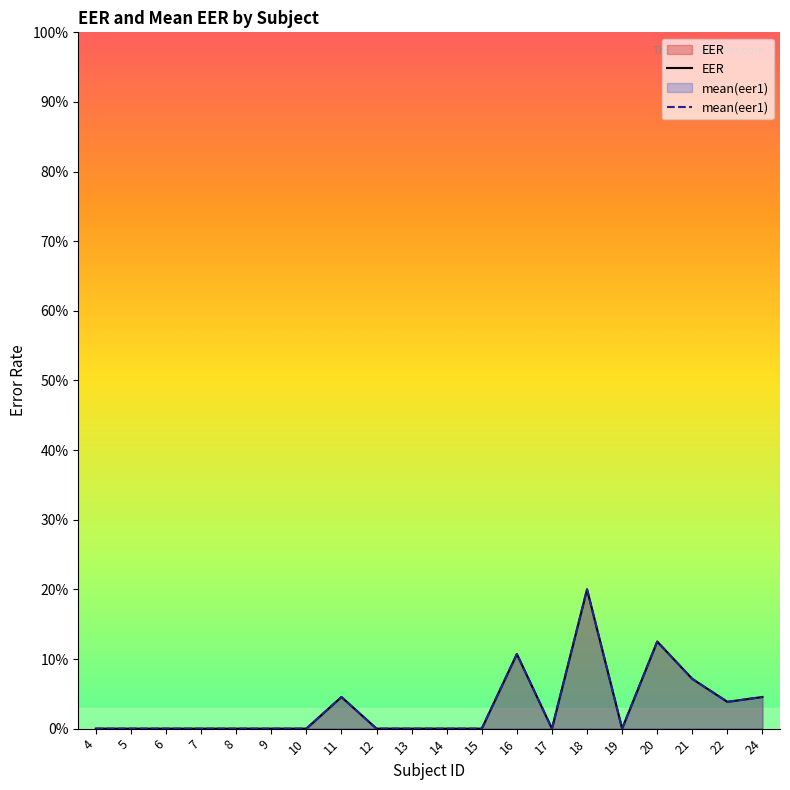

True or false: mean(eer1) and EER cross at least once.

False